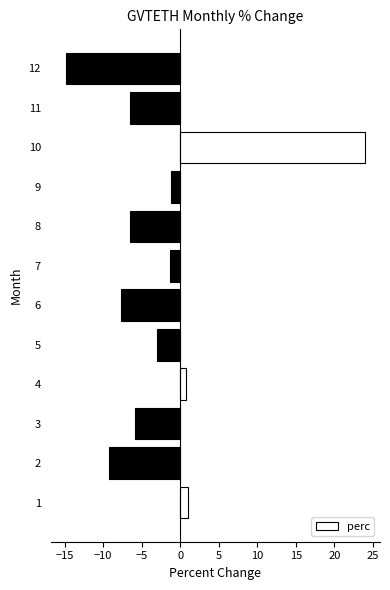

What is the difference between the second highest and second lowest values?

10.2